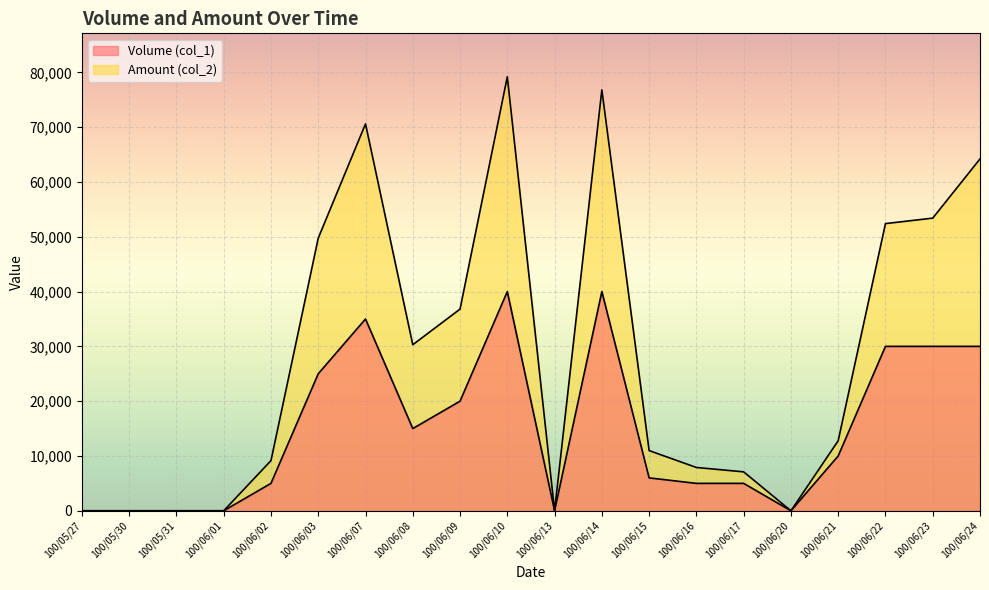

What is the value of the Amount (col_2) point at the 13th from the left?

10980